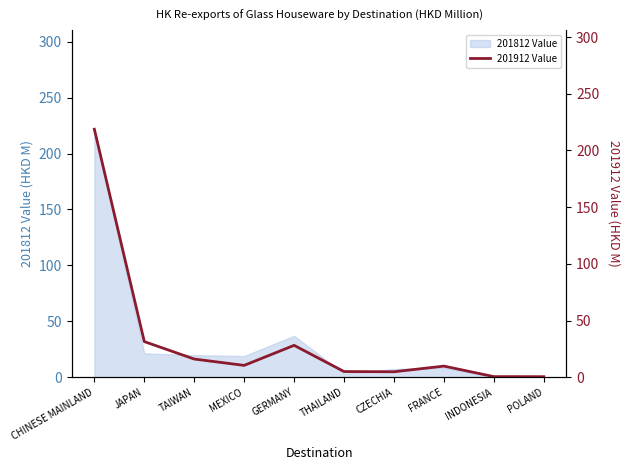

How many lines are shown in the chart?

1